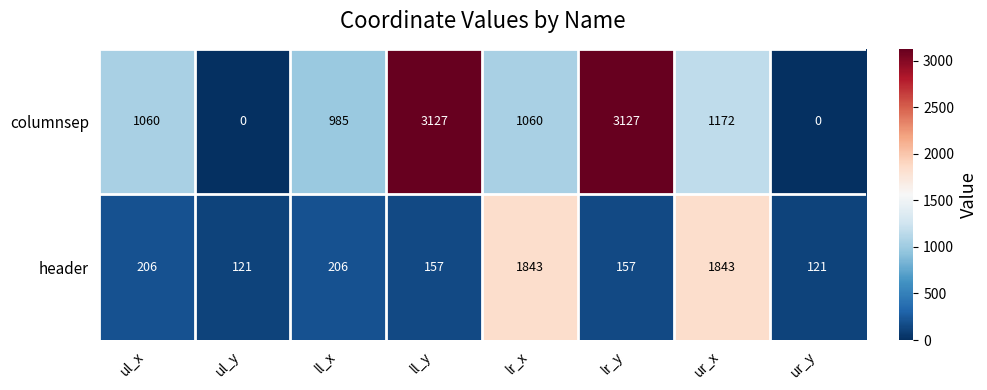

The columnsep series shows 484 at lr_x. True or false?

False